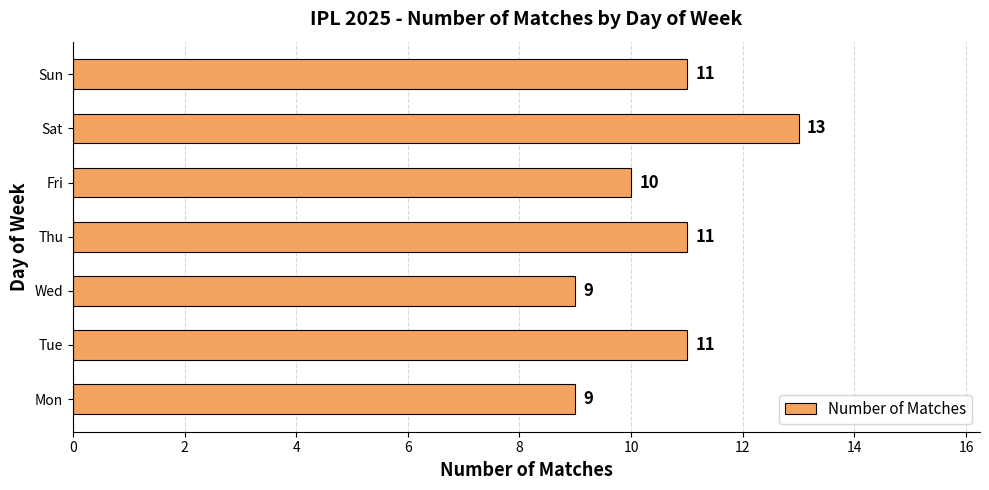

Between Fri and Tue, which is larger?

Tue